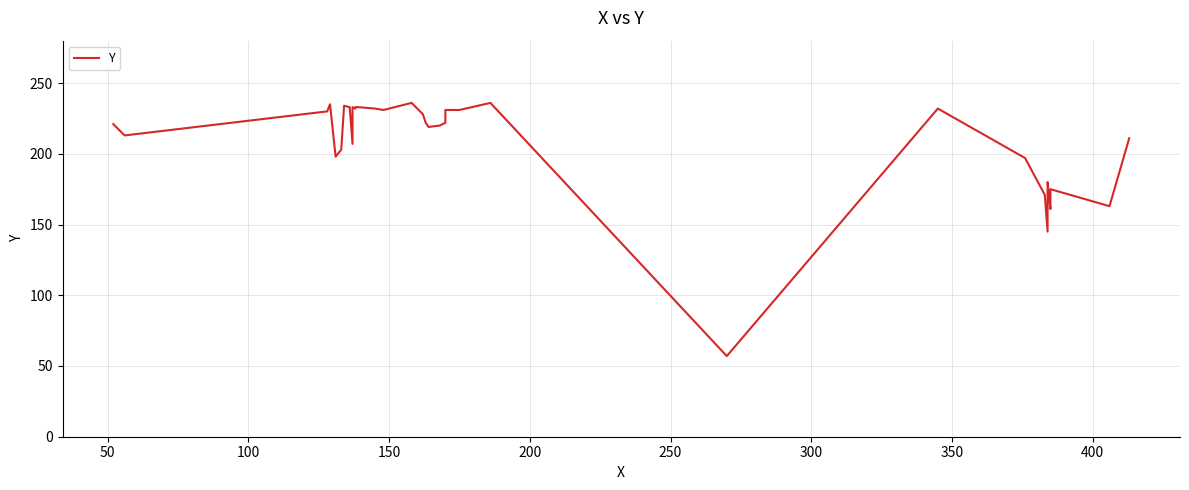

What position from the left is 150?

4